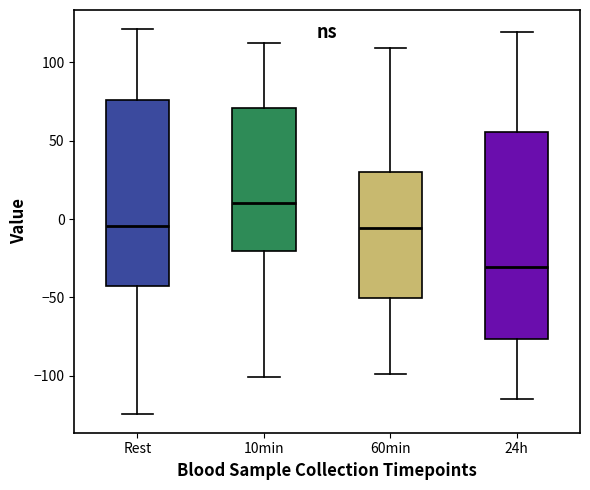

Where does the upper whisker of the box for 60min end on the y-axis? The values are not printed on the chart, so give them approximately, as read against the axis.

110